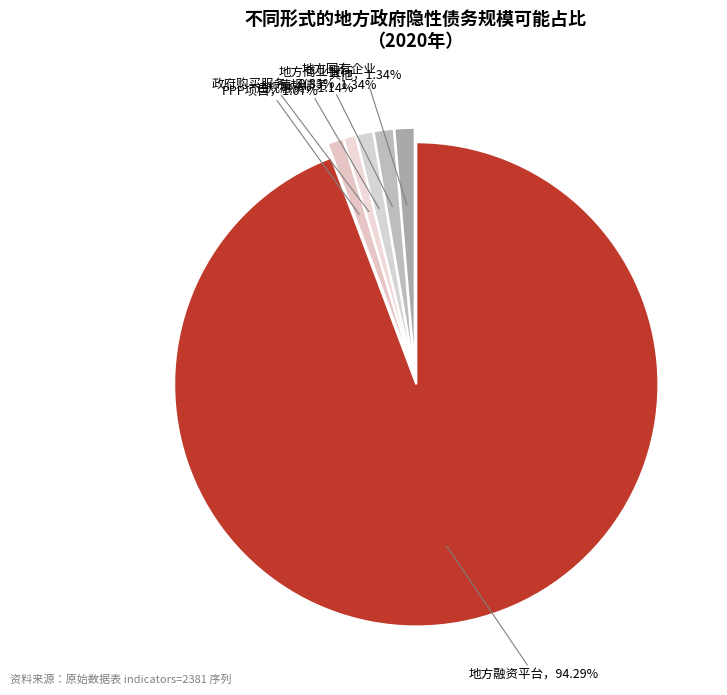

Count the number of slices in the pie.

6